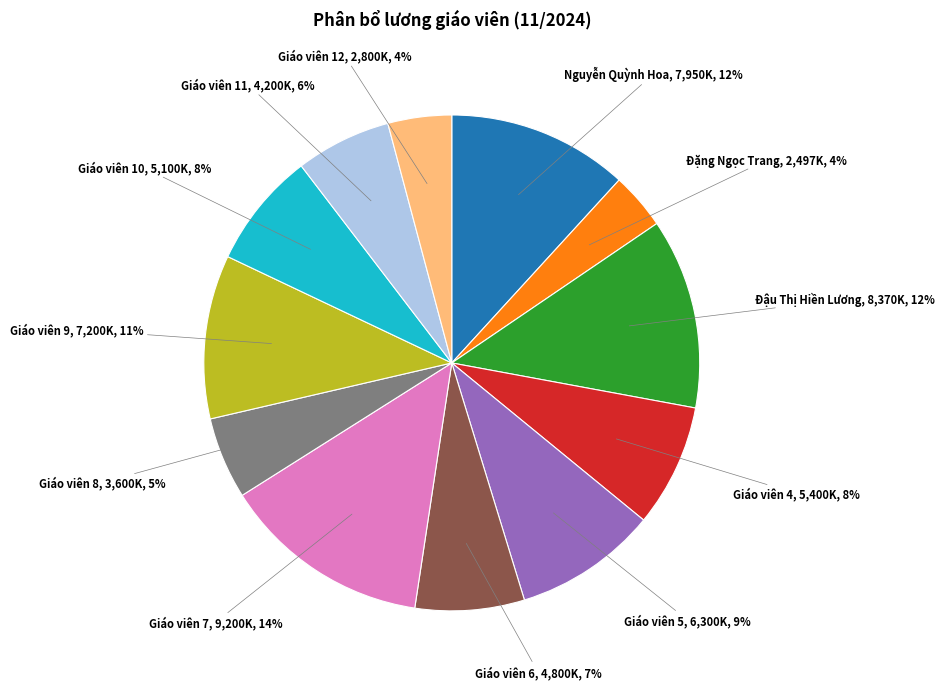

Is there a majority slice in this chart?

No